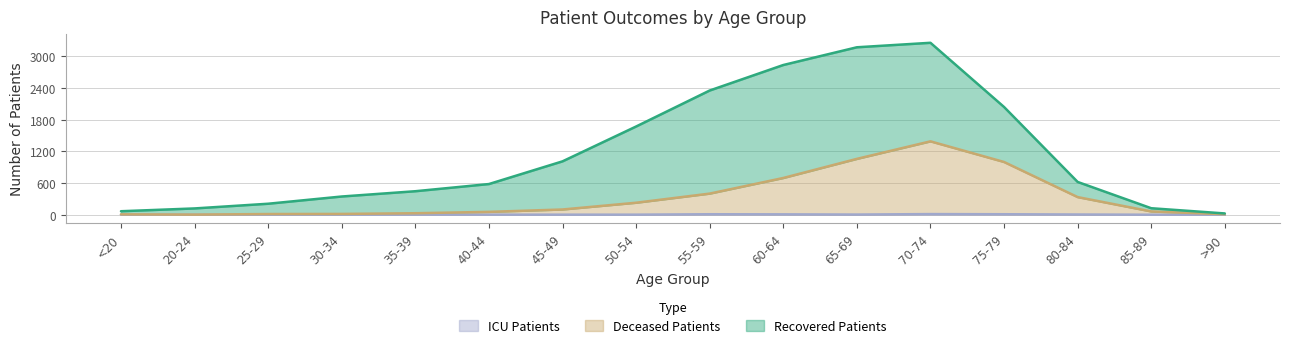

Which has a higher value, 40-44 or >90?

40-44